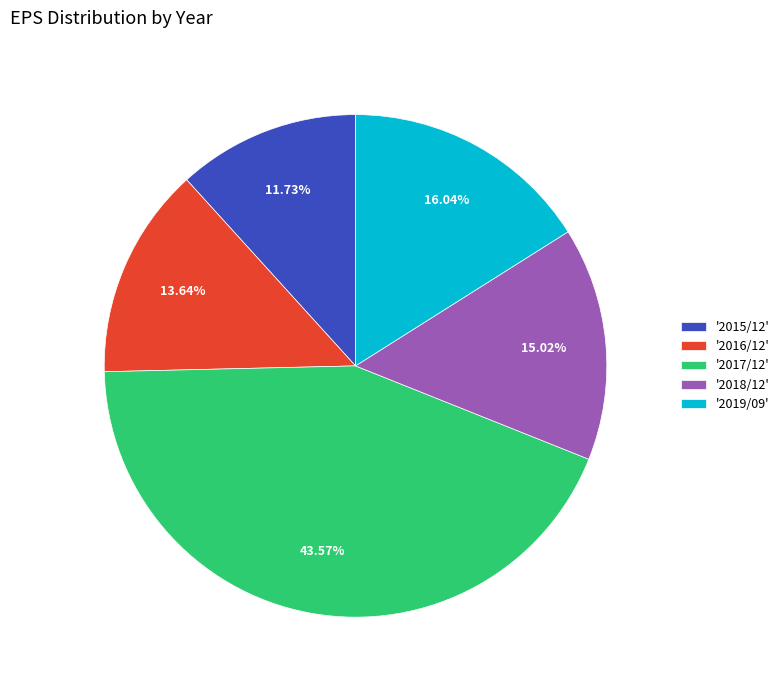

Do '2019/09' and '2017/12' together represent more than half of the pie?

Yes